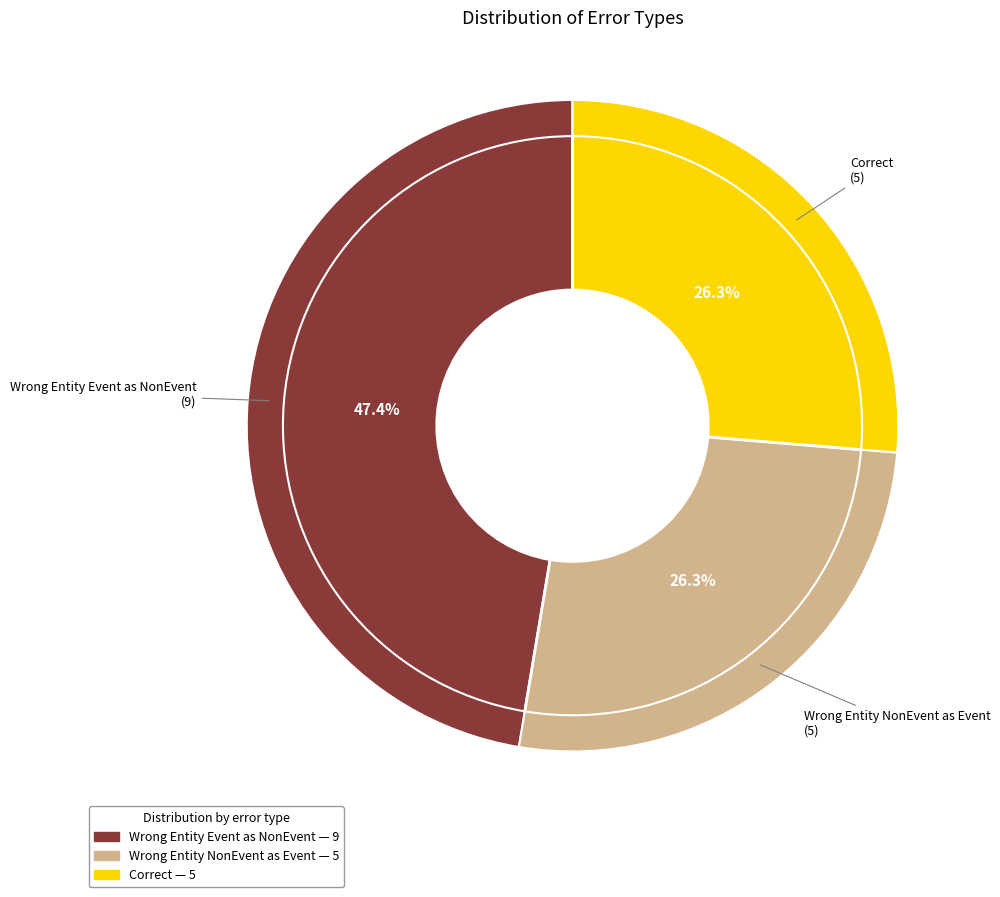

Count the number of slices in the pie.

3